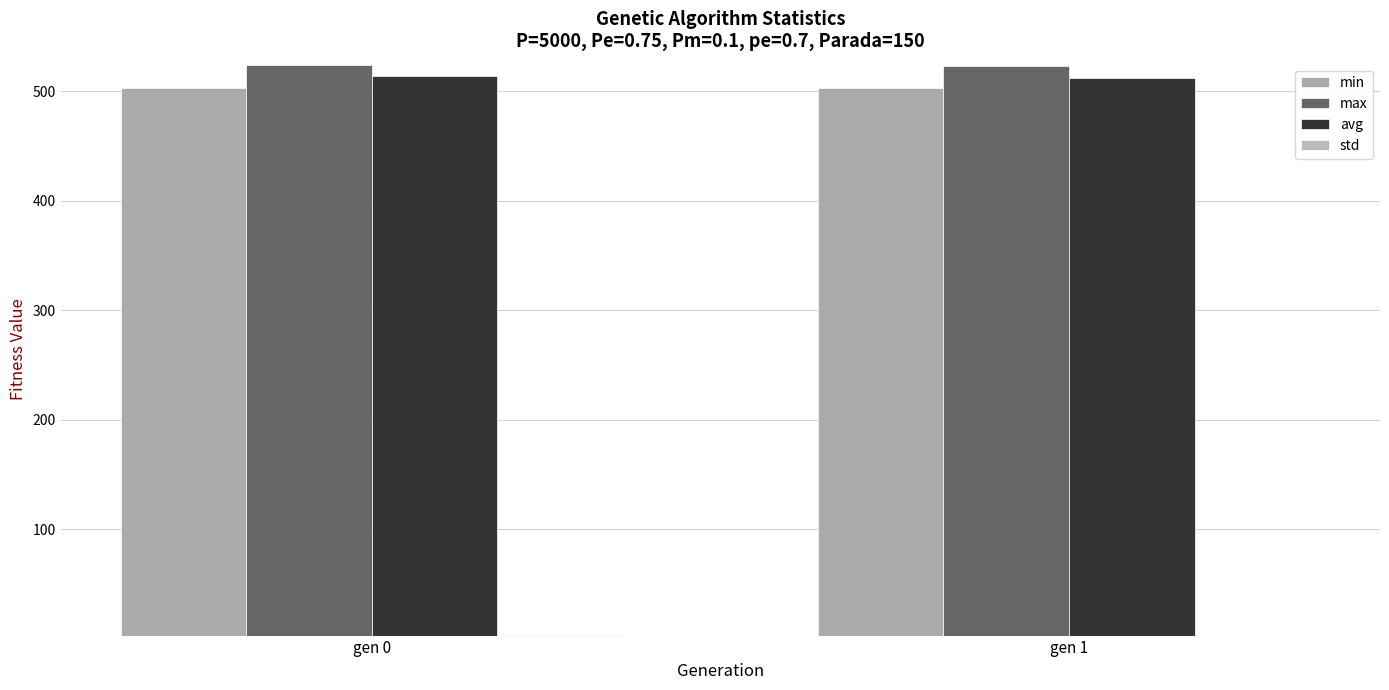

What is the value of the avg bar at the 1st from the left?

514.0